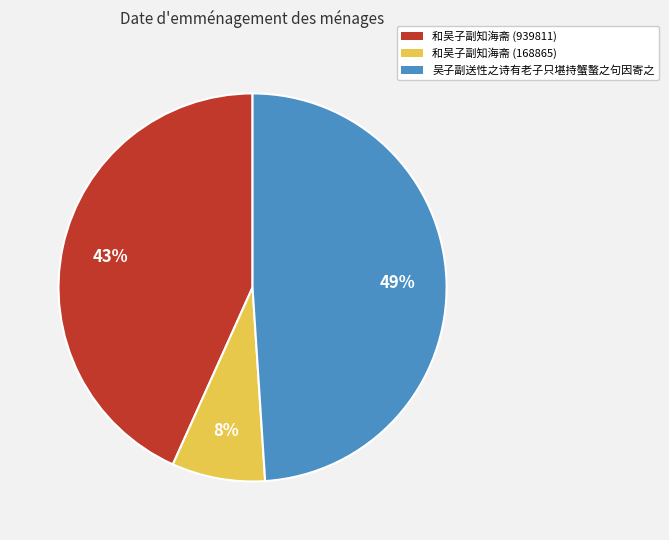

Is it true that 和吴子副知海斋 (939811) is 43% of the pie?

True